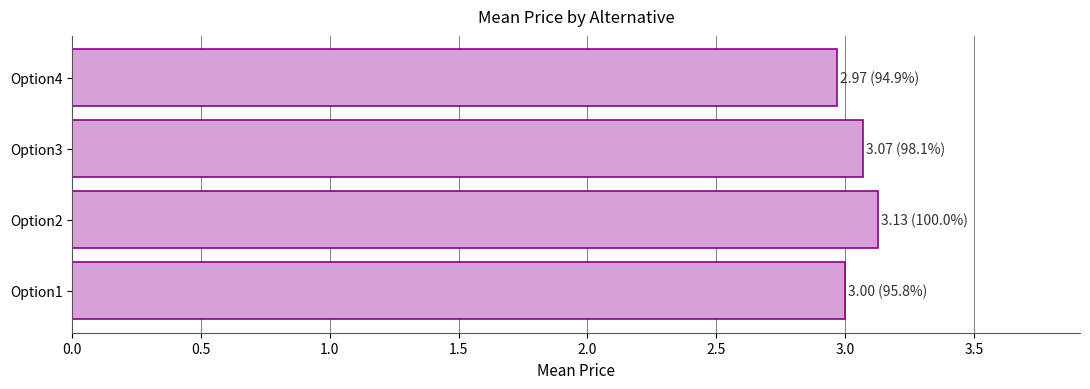

Reading top to bottom, list all the values displayed in this chart.

3.0	3.1	3.1	3.0